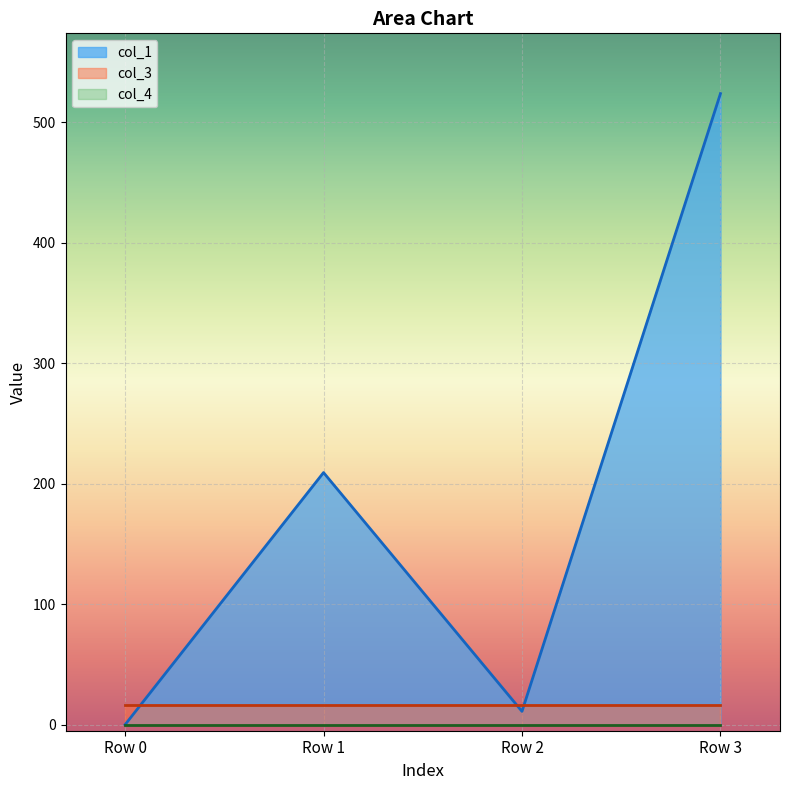

What is the value of the col_3 point at the 3rd from the left?

16.0